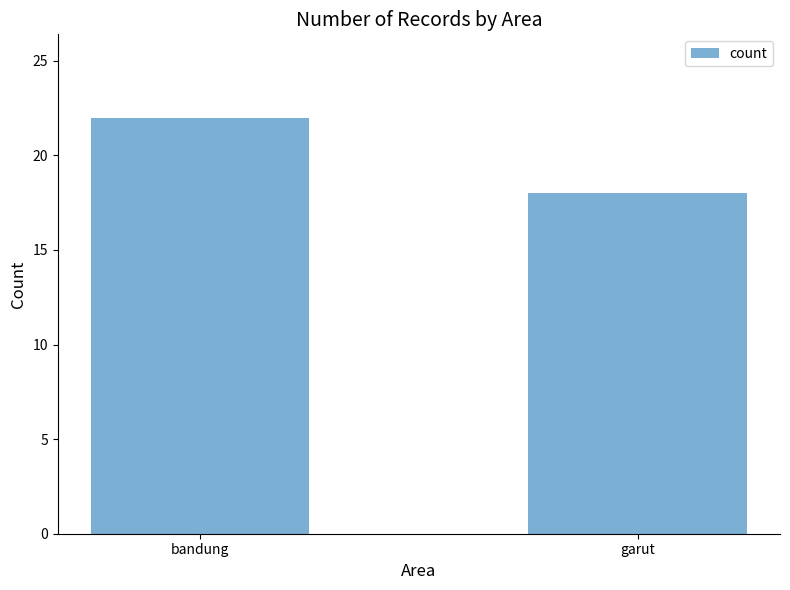

What is the change in value from bandung to garut?

-4